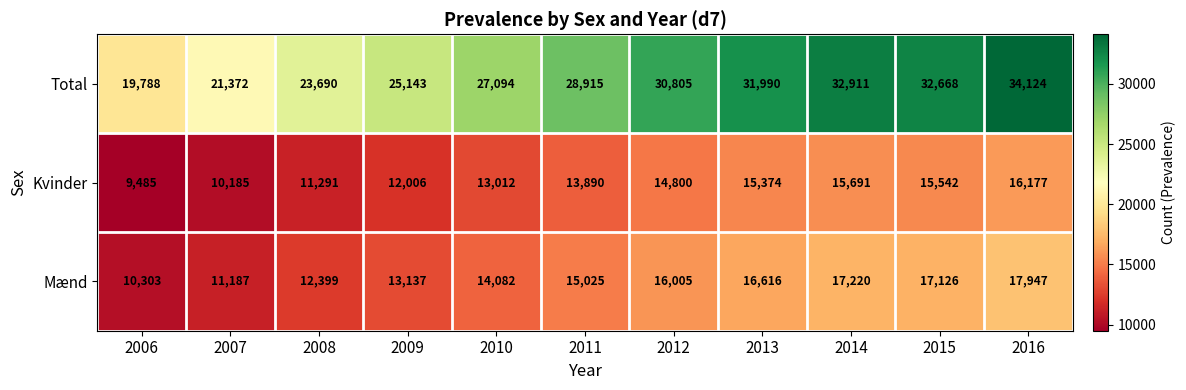

What is the highest value of the Kvinder series?

16177